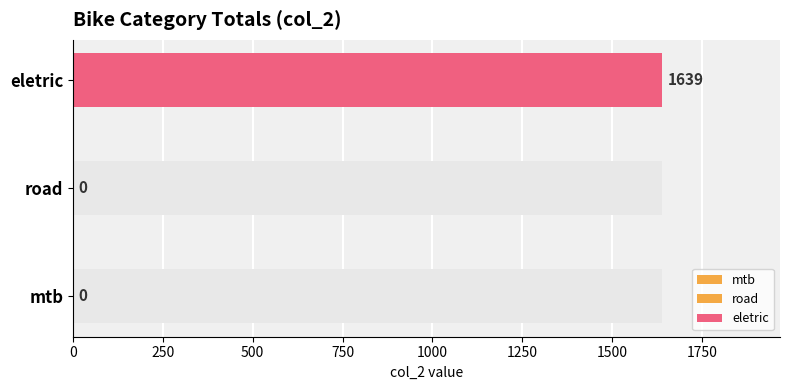

What is the sum of all values?

1639